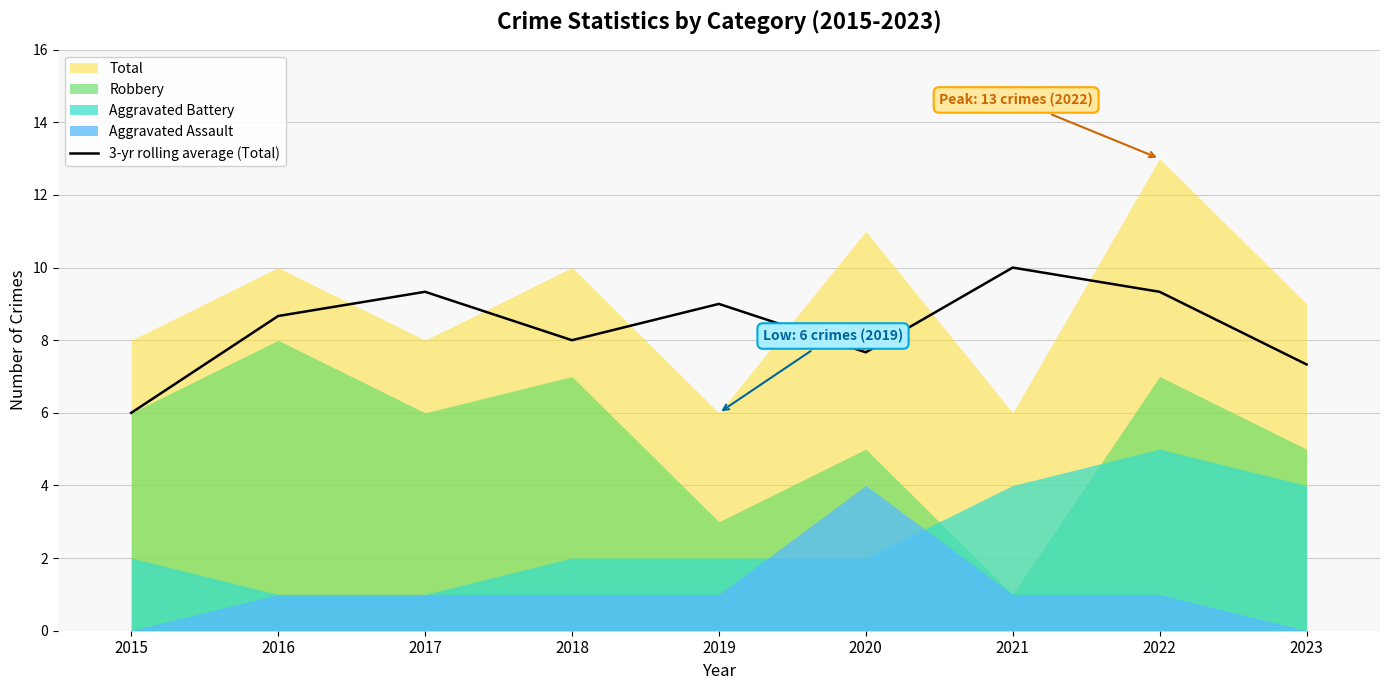

At which category does the data reach its first local valley?

2018